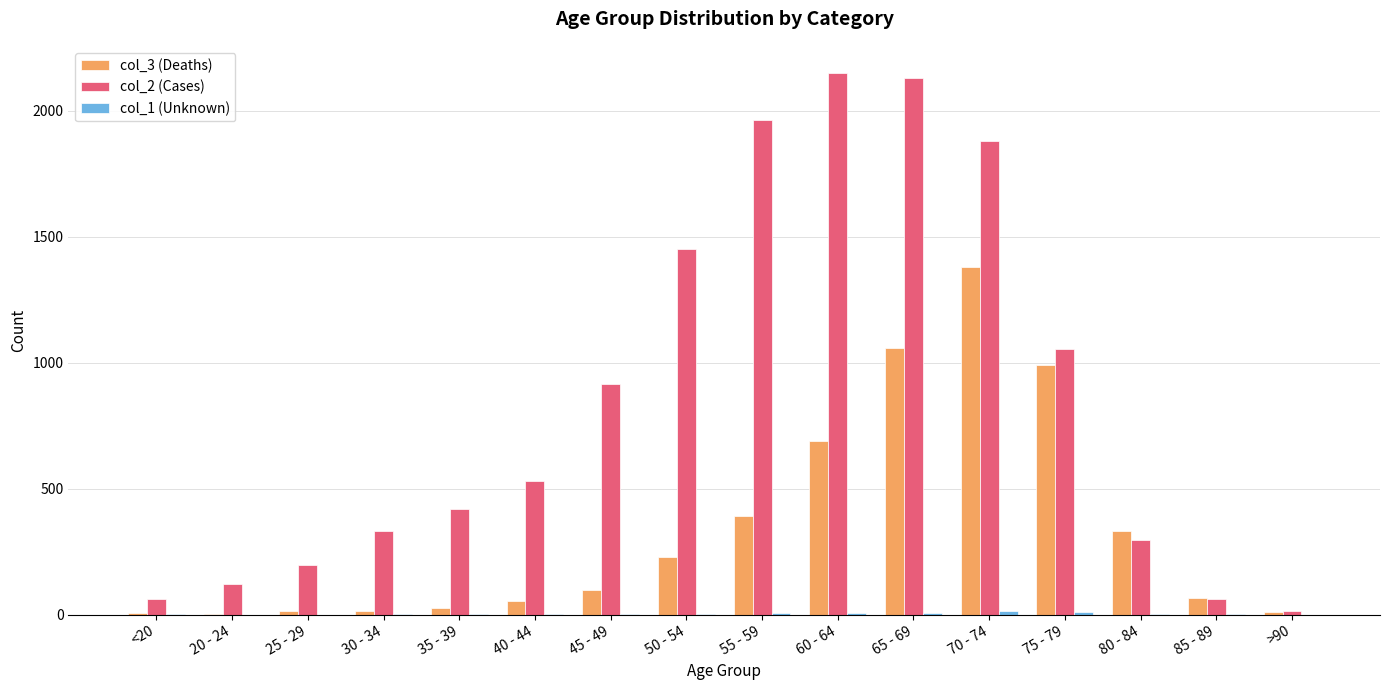

Which label corresponds to the largest value in the chart?

60 - 64